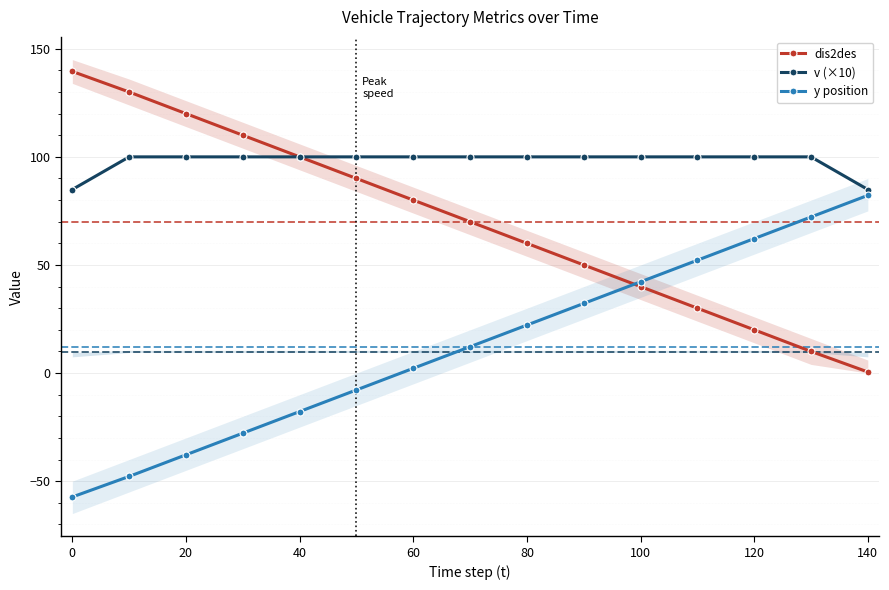

What is the smallest value displayed?

-57.3